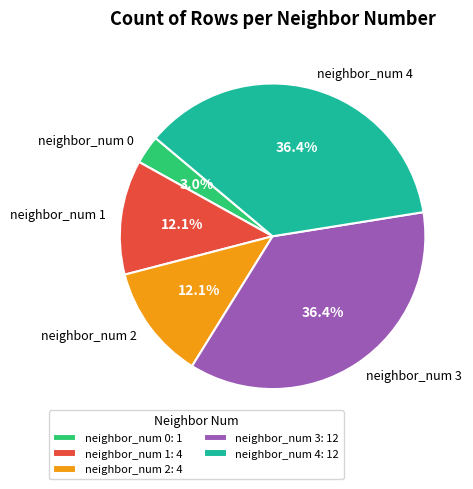

Count the number of slices in the pie.

5